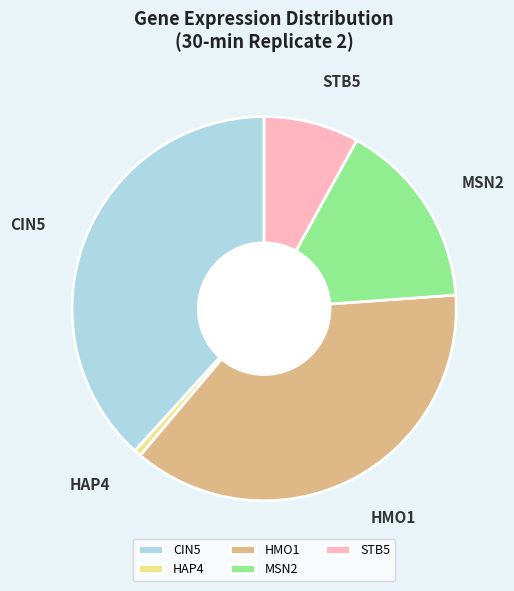

Which category has the biggest portion of the pie?

CIN5